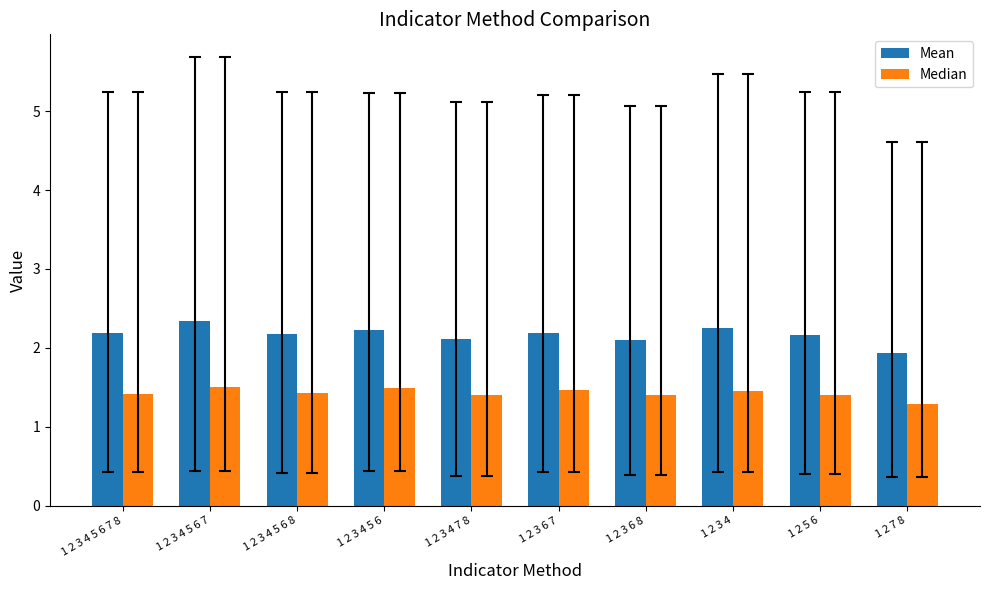

What is the difference between the maximum and minimum values in the Mean series?

0.4